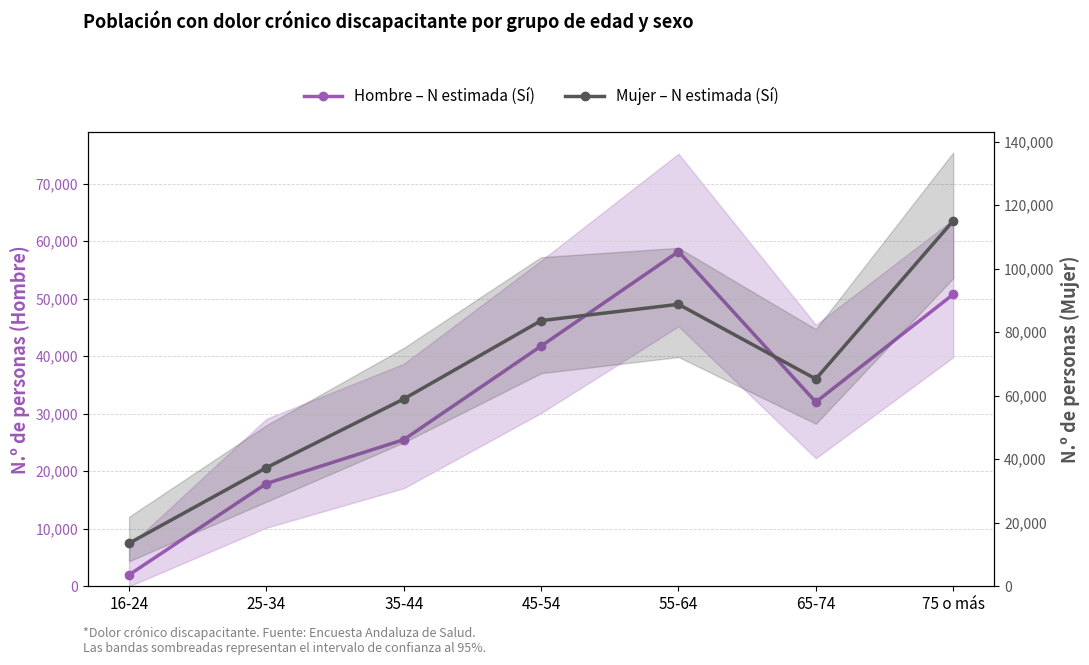

Reading left to right, extract all data points from this chart.

Hombre – N estimada (Sí): 1990	17858	25487	41756	58172	32023	50741
Mujer – N estimada (Sí): 13542	37334	58964	83622	88759	65255	115029